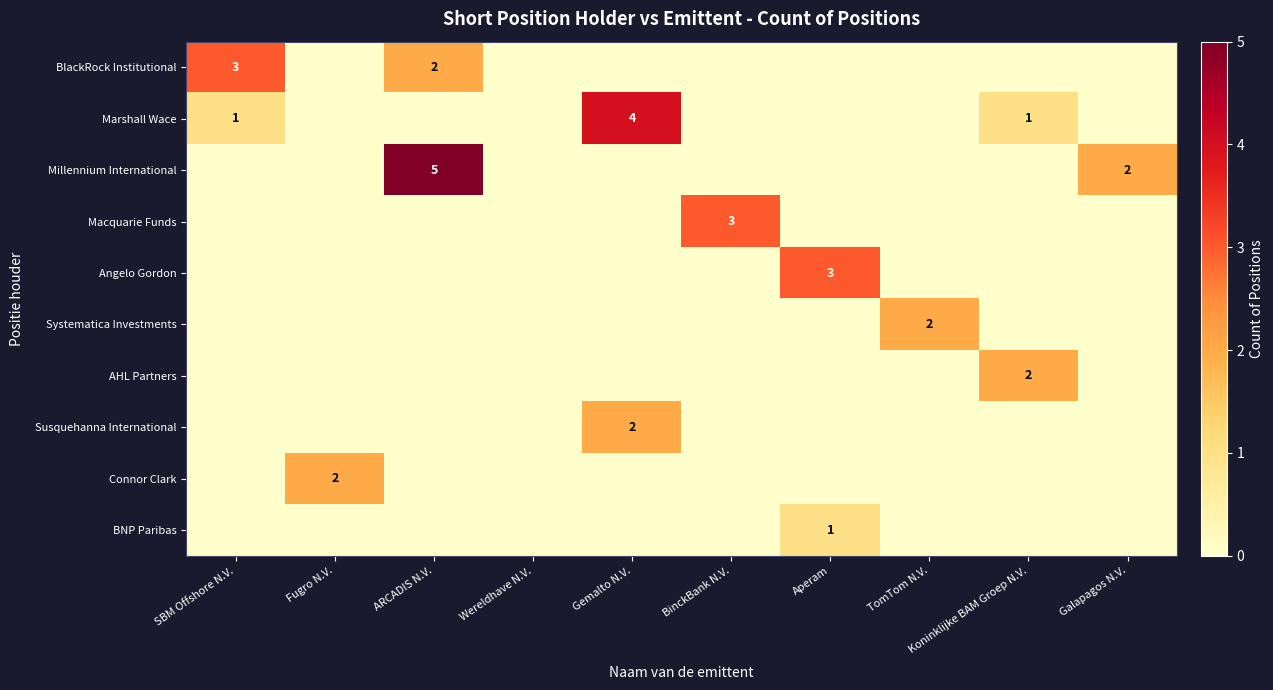

The Marshall Wace series shows 2 at Galapagos N.V.. True or false?

False